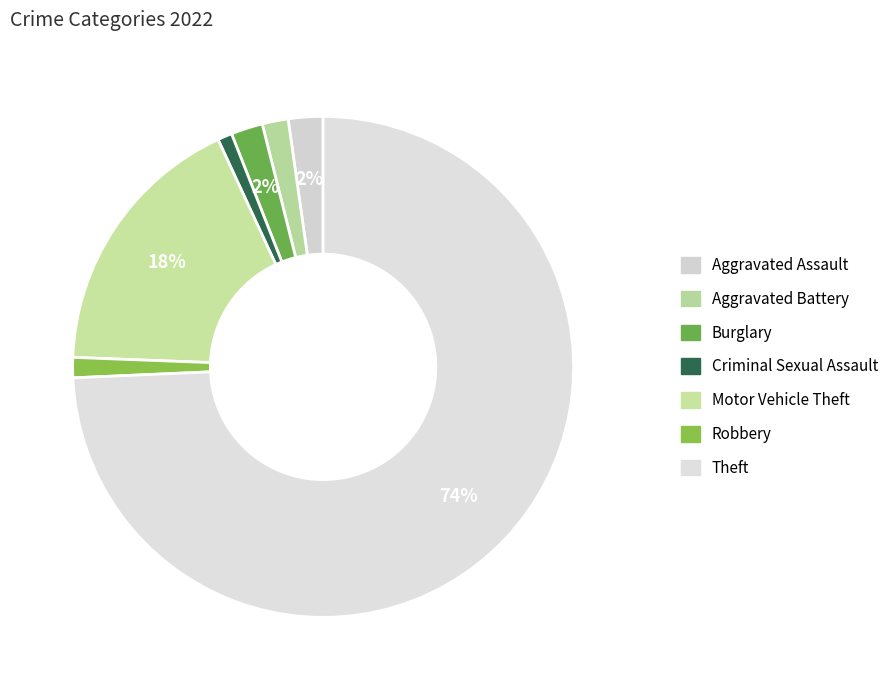

Combined, do Motor Vehicle Theft and Theft account for over 50%?

Yes